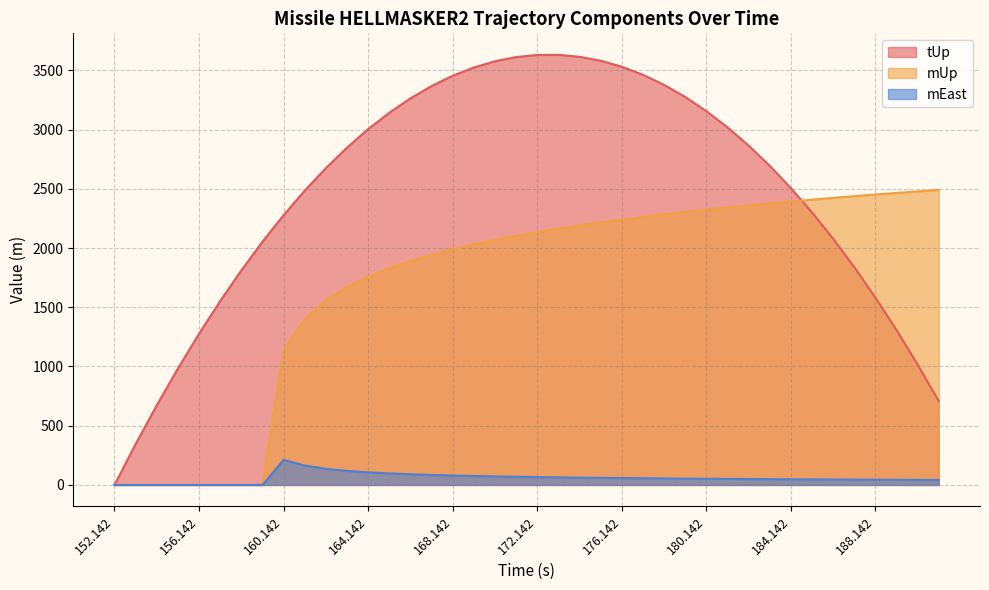

True or false: mEast has more than 2 interior local peaks.

False